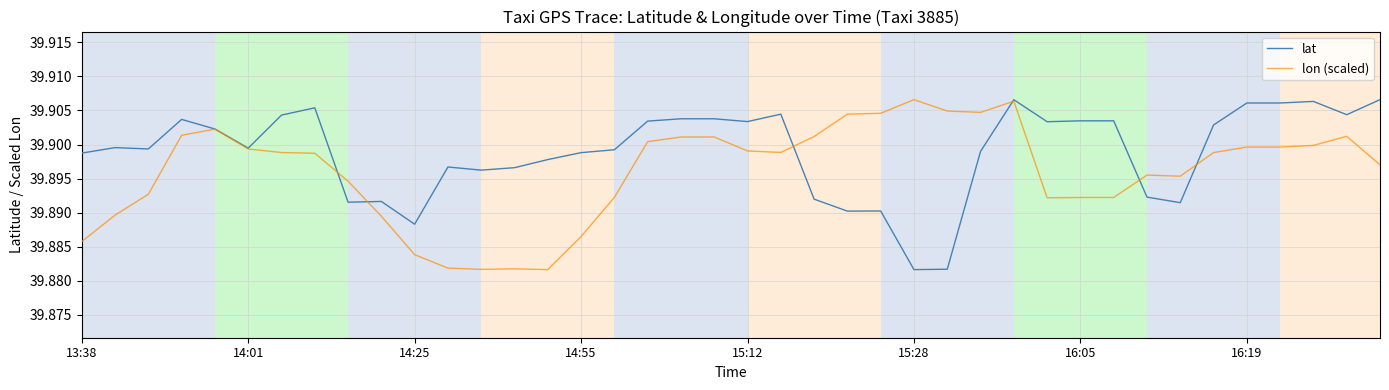

Which series has the largest total across all categories?

lat